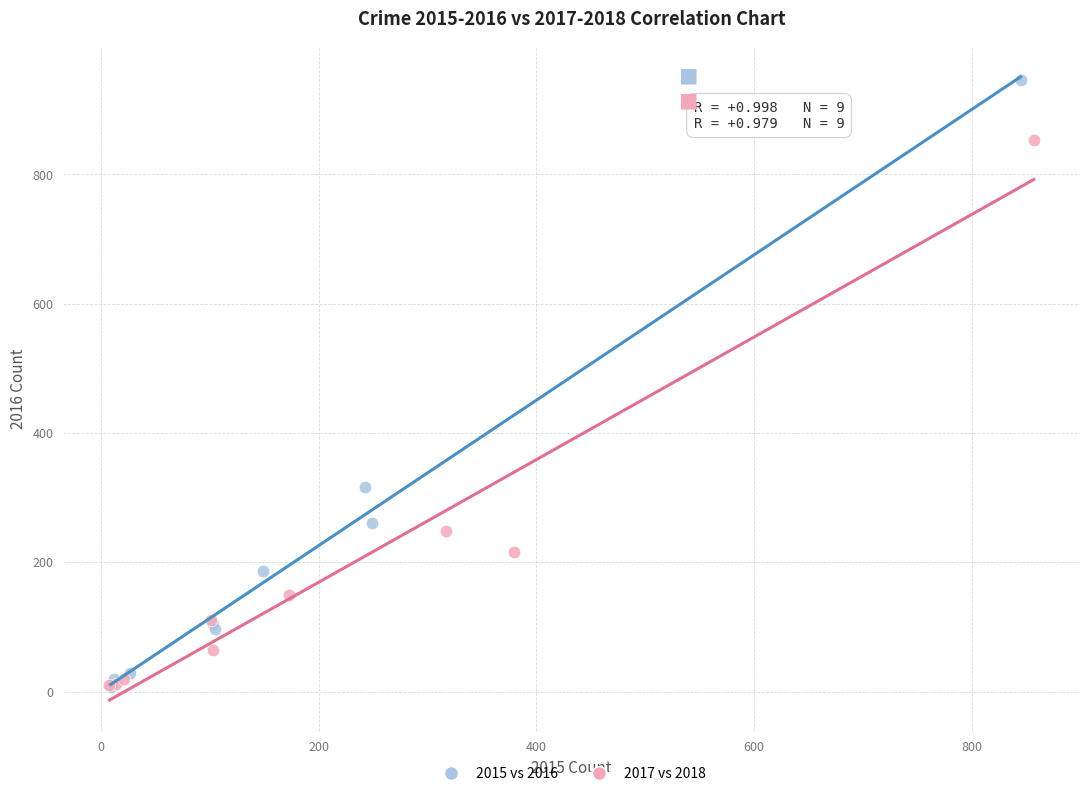

Which series has the largest Y range (max minus min)?

2015 vs 2016